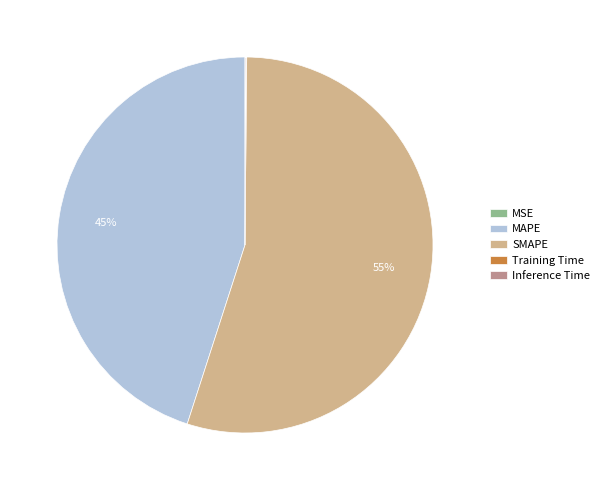

To the nearest percent, what percentage of the pie is SMAPE?

55%